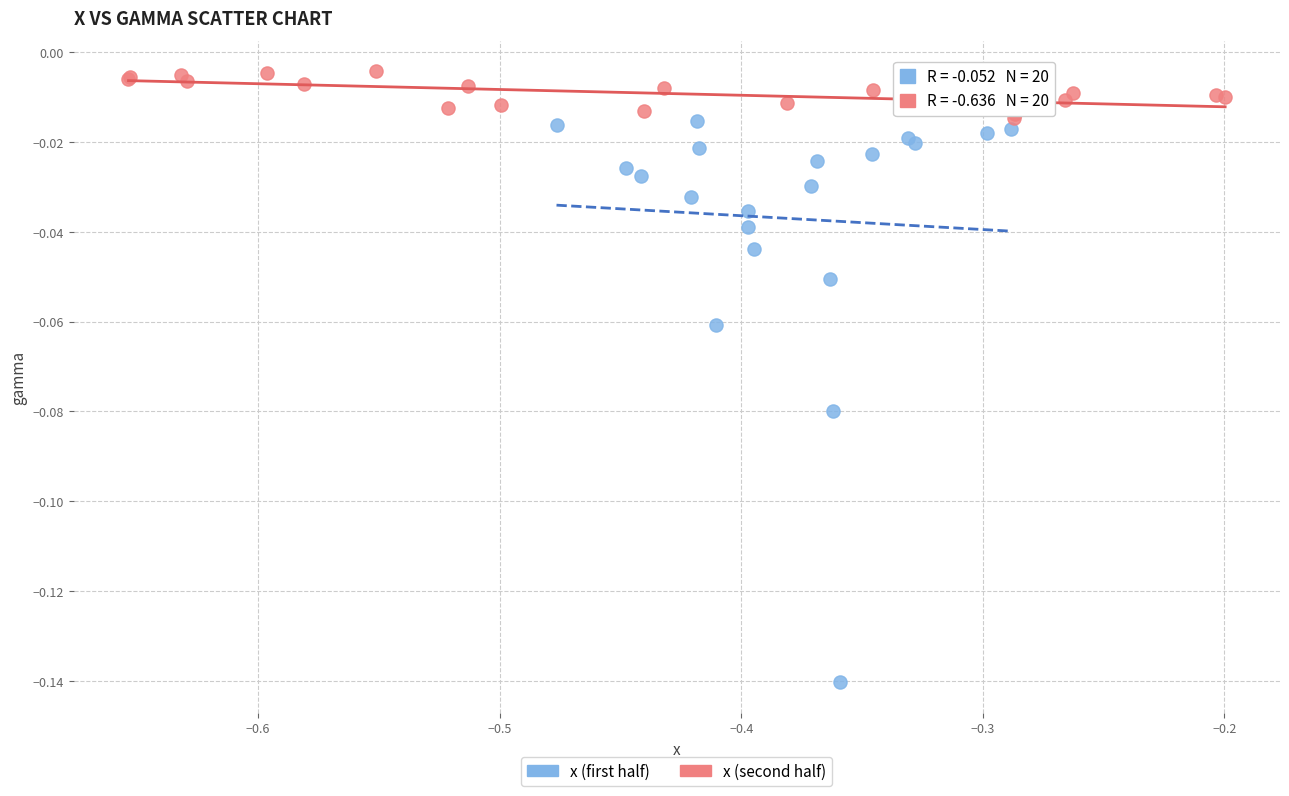

Which series reaches the minimum Y coordinate?

x (first half)